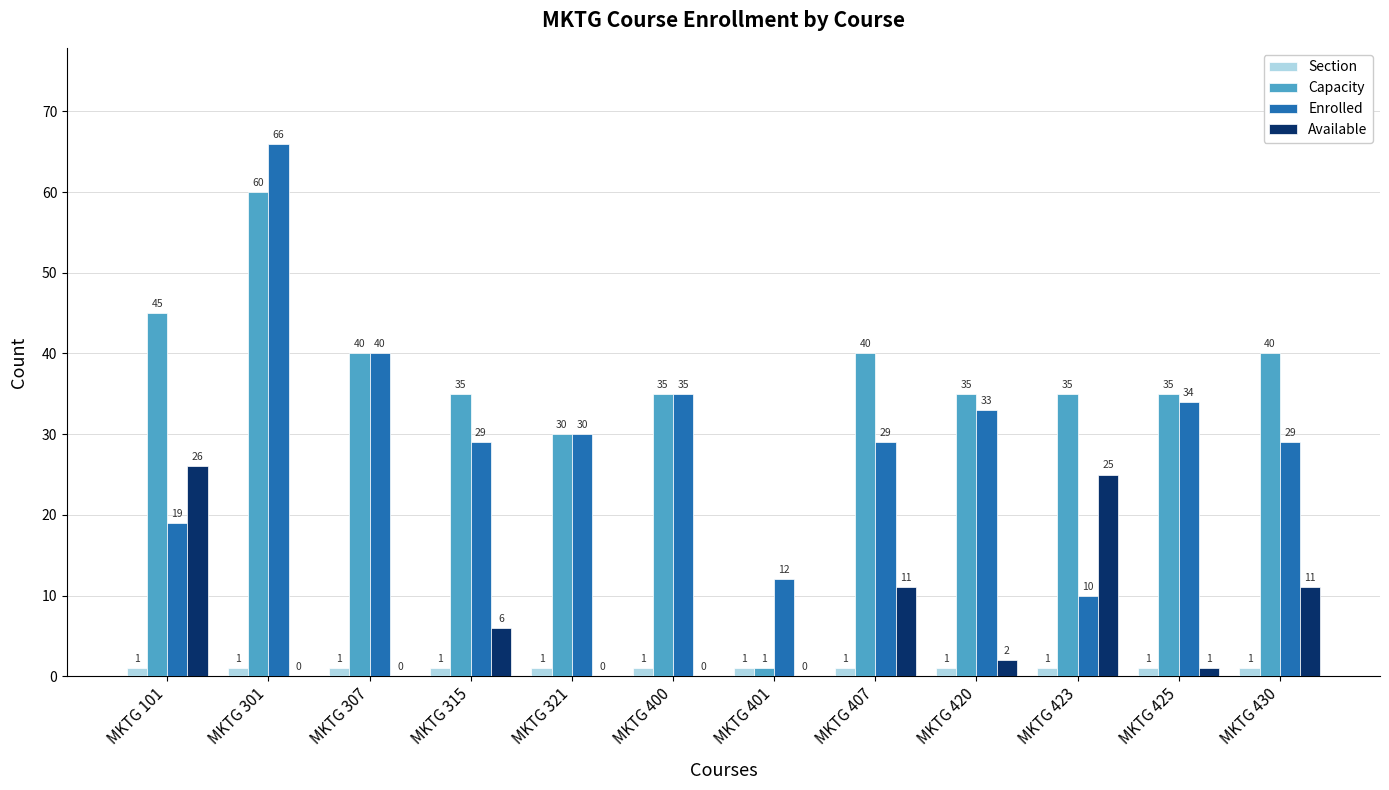

What is the average value of the Section series?

1